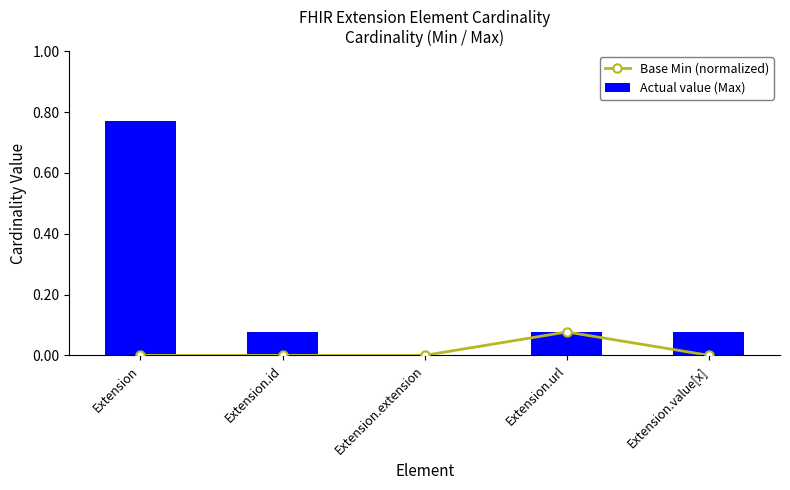

What is the difference between the maximum and minimum values in the Actual value (Max) series?

0.8